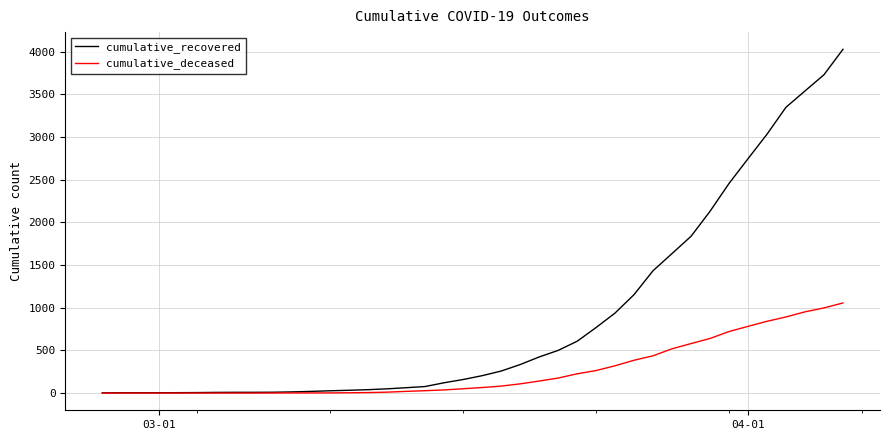

How many categories are shown in the chart?

40